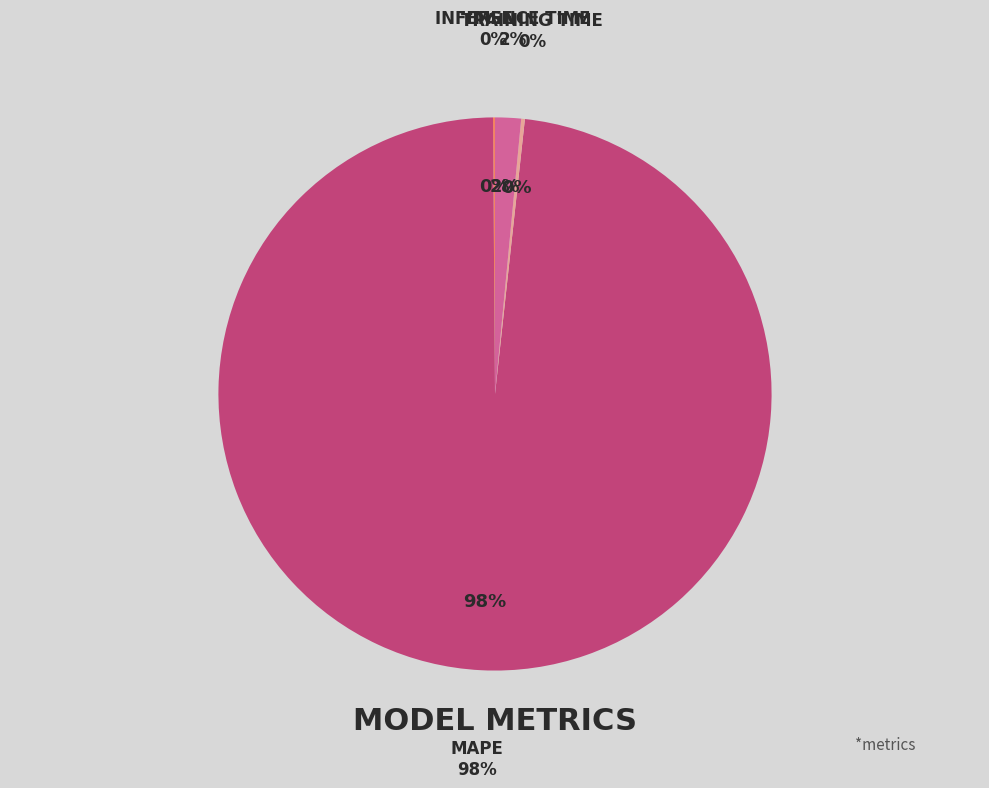

Approximately how many times larger is the value at MSE compared to Inference Time?

0.1